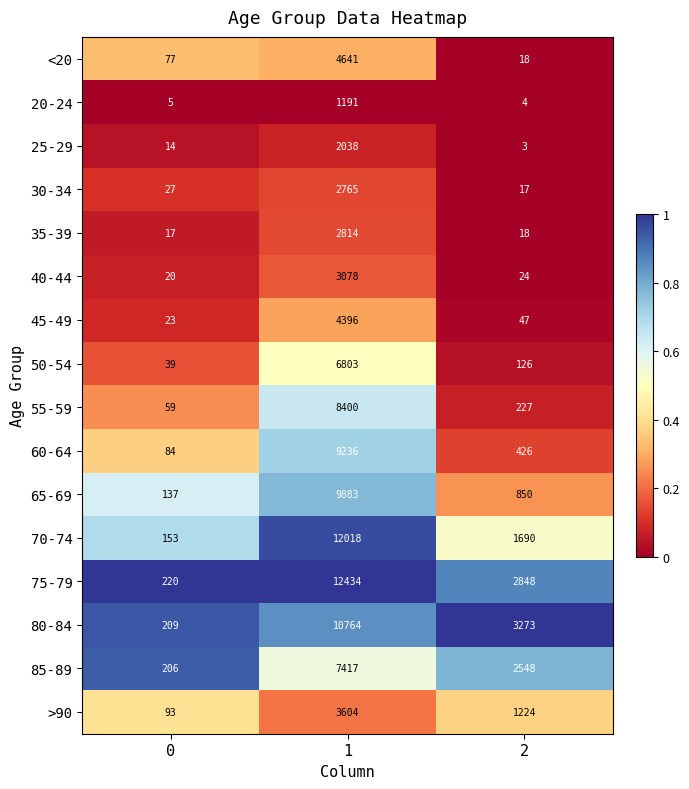

What is the greatest value displayed?

12434